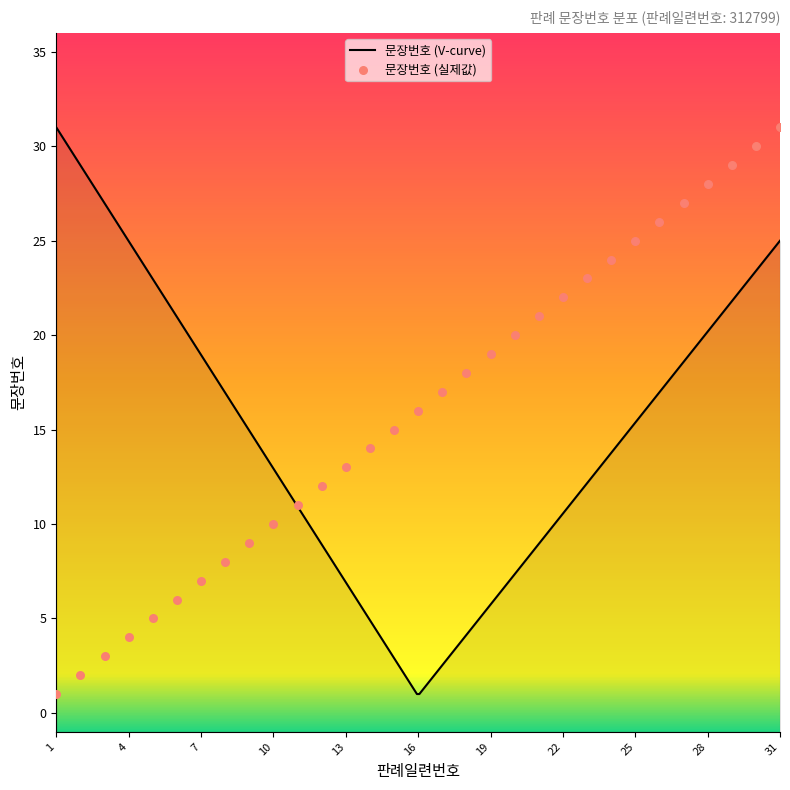

Which has a higher value, 7 or 18?

18